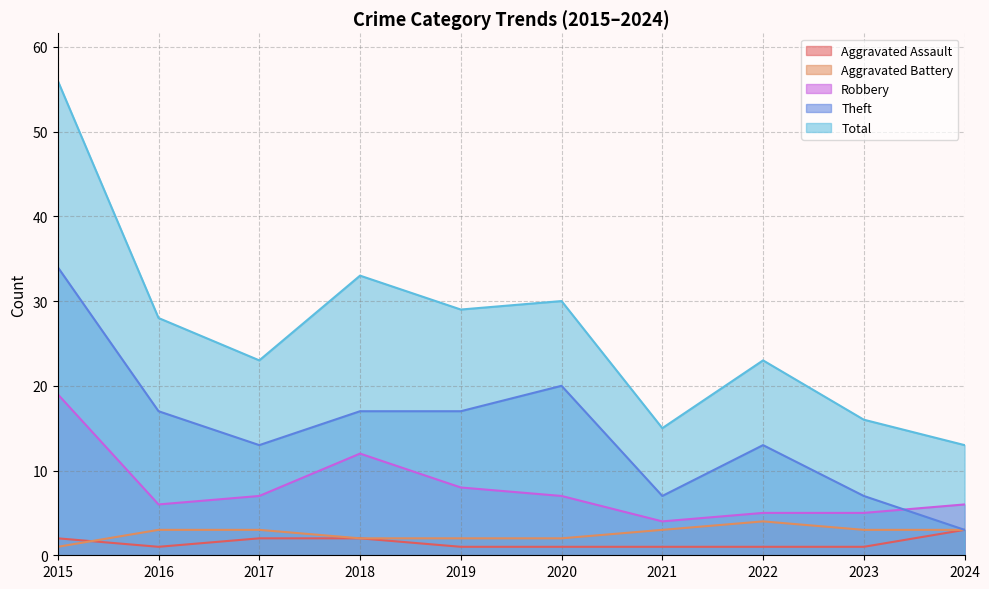

True or false: Aggravated Battery and Theft cross at least once.

False